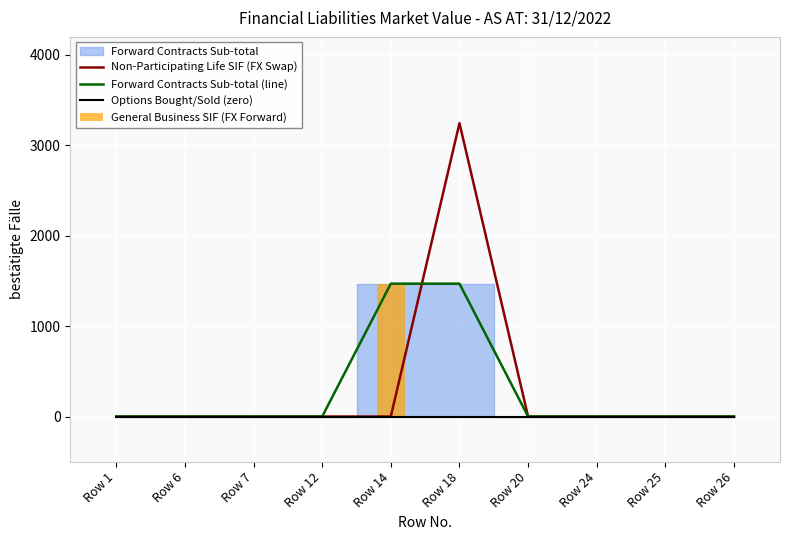

Reading left to right, what are all the values shown in this chart?

Non-Participating Life SIF (FX Swap): Row 1=0	Row 6=0	Row 7=0	Row 12=0	Row 14=0	Row 18=3246	Row 20=0	Row 24=0	Row 25=0	Row 26=0
Forward Contracts Sub-total (line): Row 1=0	Row 6=0	Row 7=0	Row 12=0	Row 14=1470	Row 18=1470	Row 20=0	Row 24=0	Row 25=0	Row 26=0
Options Bought/Sold (zero): Row 1=0	Row 6=0	Row 7=0	Row 12=0	Row 14=0	Row 18=0	Row 20=0	Row 24=0	Row 25=0	Row 26=0
General Business SIF (FX Forward): Row 1=0	Row 6=0	Row 7=0	Row 12=0	Row 14=1470	Row 18=0	Row 20=0	Row 24=0	Row 25=0	Row 26=0